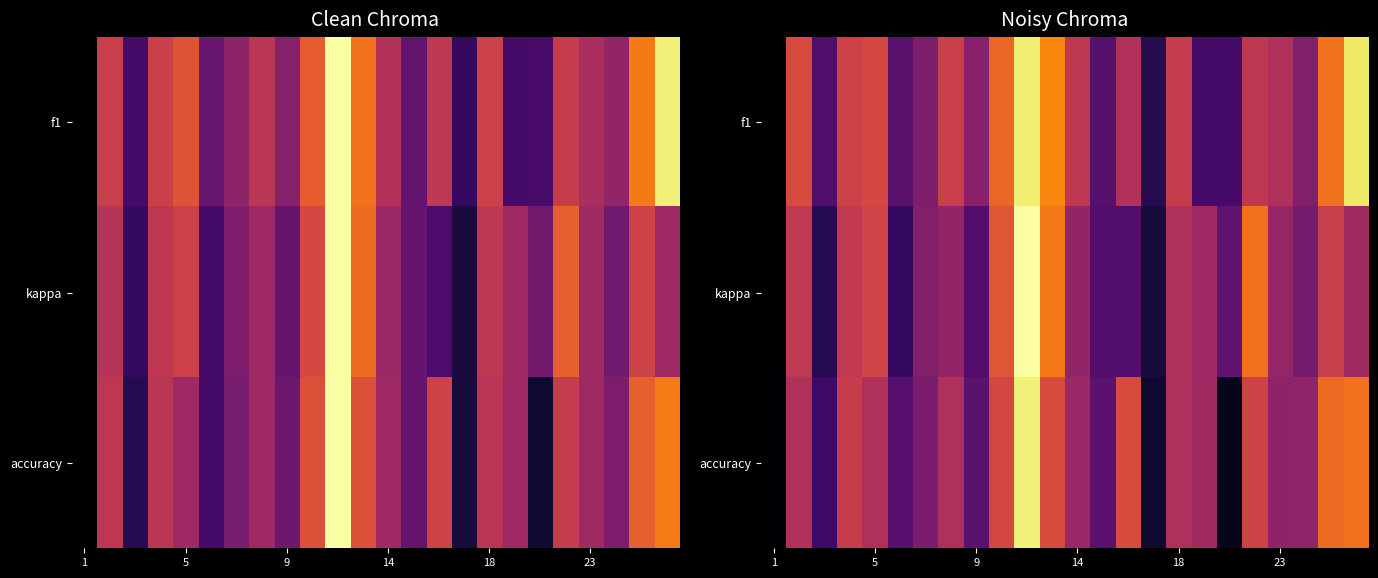

Where is accuracy nearest to the value 0?

1